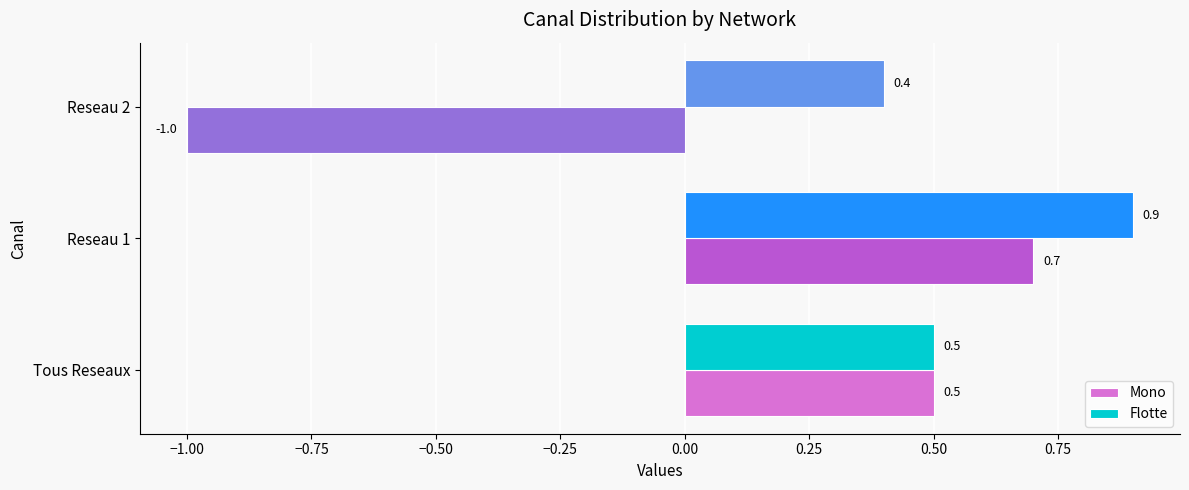

True or false: Flotte has a value of 0.4 at Reseau 1.

False